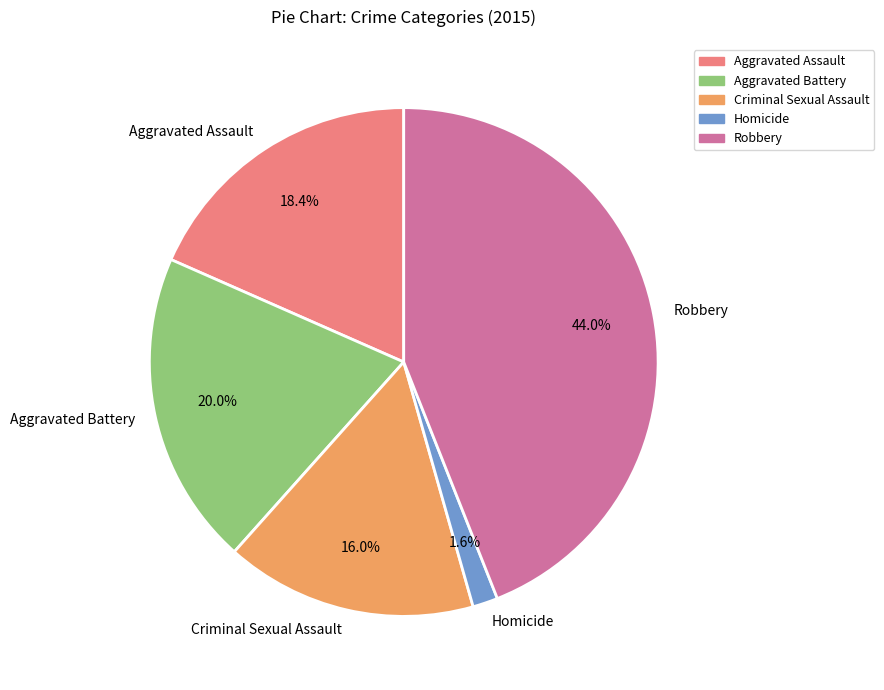

Rank the categories by value from highest to lowest.

Robbery, Aggravated Battery, Aggravated Assault, Criminal Sexual Assault, Homicide